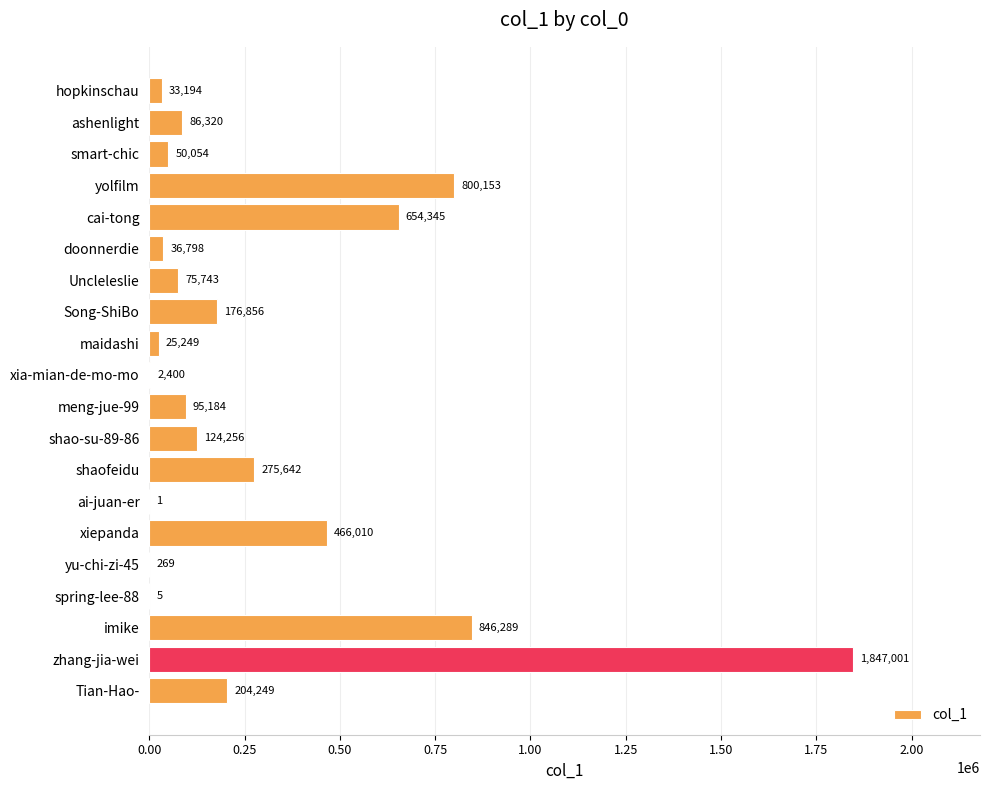

Between cai-tong and yu-chi-zi-45, which is larger?

cai-tong